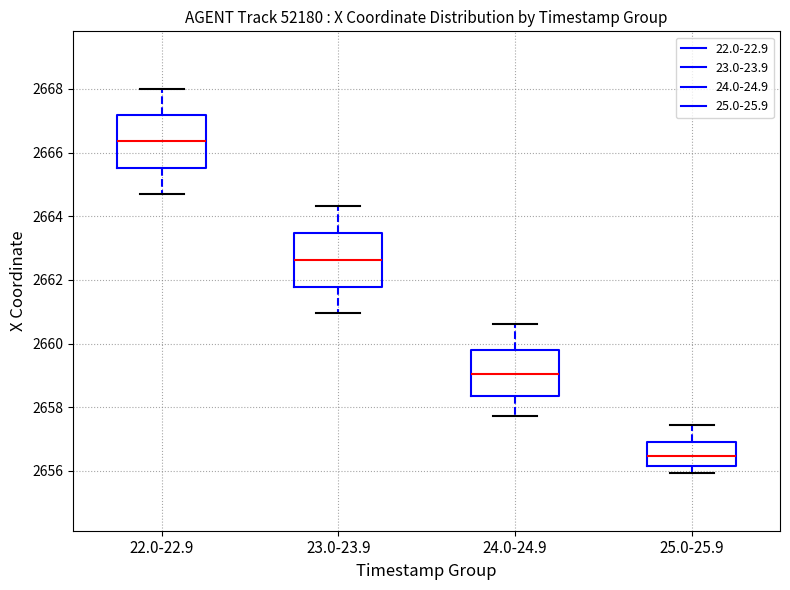

Reading left to right, transcribe this box plot: for each box, give where its median line is, the range the box spans, and where its two whiskers end, as read against the y-axis. The values are not printed on the chart, so give them approximately, as read against the axis.

22.0-22.9: median 2666.4, box 2665.6 to 2667.2, whiskers 2664.6 to 2668.0
23.0-23.9: median 2662.6, box 2661.8 to 2663.4, whiskers 2661.0 to 2664.4
24.0-24.9: median 2659.0, box 2658.4 to 2659.8, whiskers 2657.8 to 2660.6
25.0-25.9: median 2656.4, box 2656.2 to 2657.0, whiskers 2656.0 to 2657.4